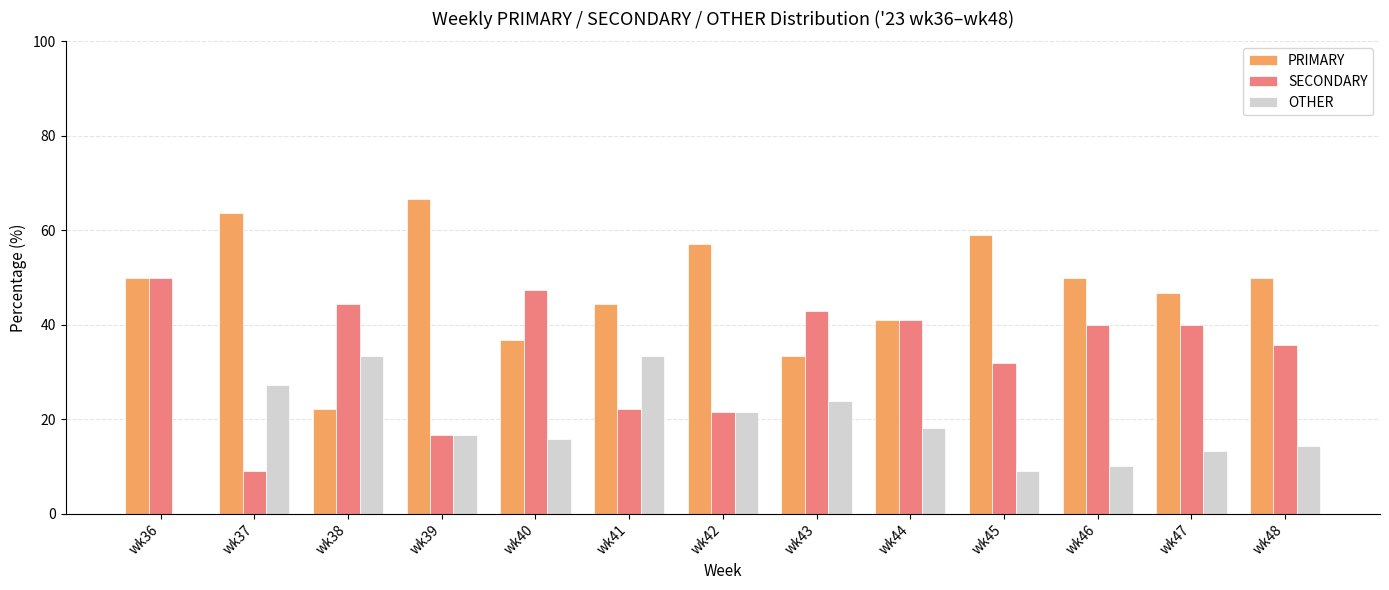

What is the average value of the OTHER series?

18.2